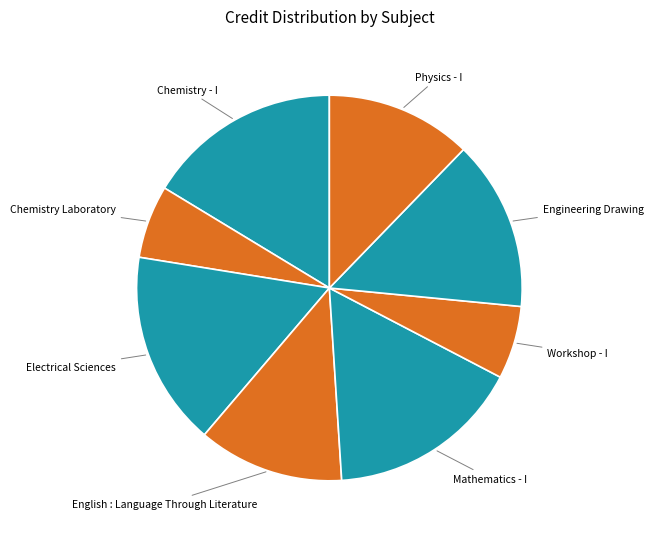

Count the number of slices in the pie.

8